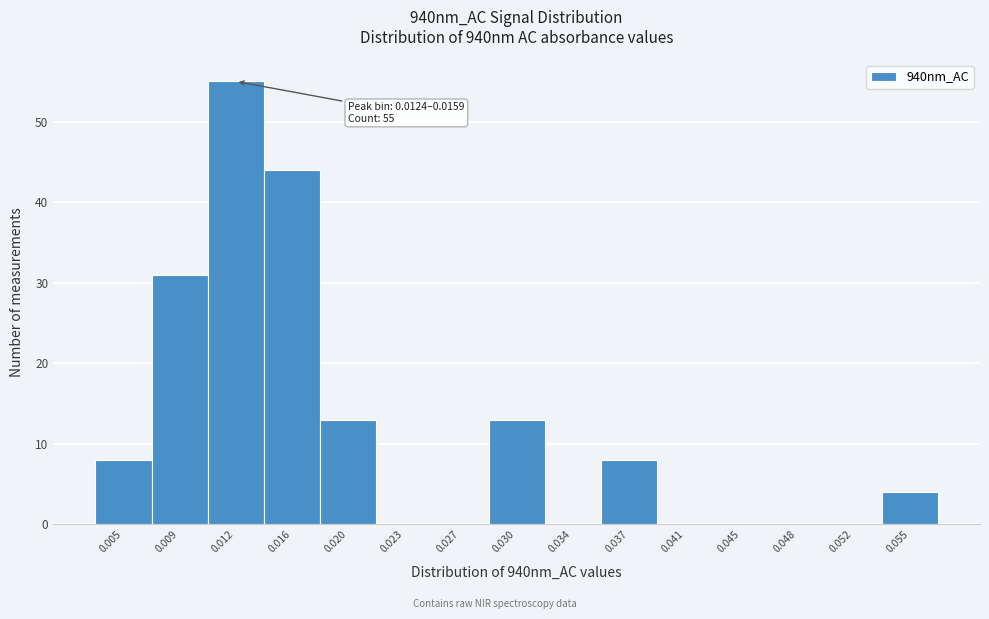

Reading right to left, transcribe all the data shown in this chart.

0.055=4	0.052=0	0.048=0	0.045=0	0.041=0	0.037=8	0.034=0	0.030=13	0.027=0	0.023=0	0.020=13	0.016=44	0.012=55	0.009=31	0.005=8